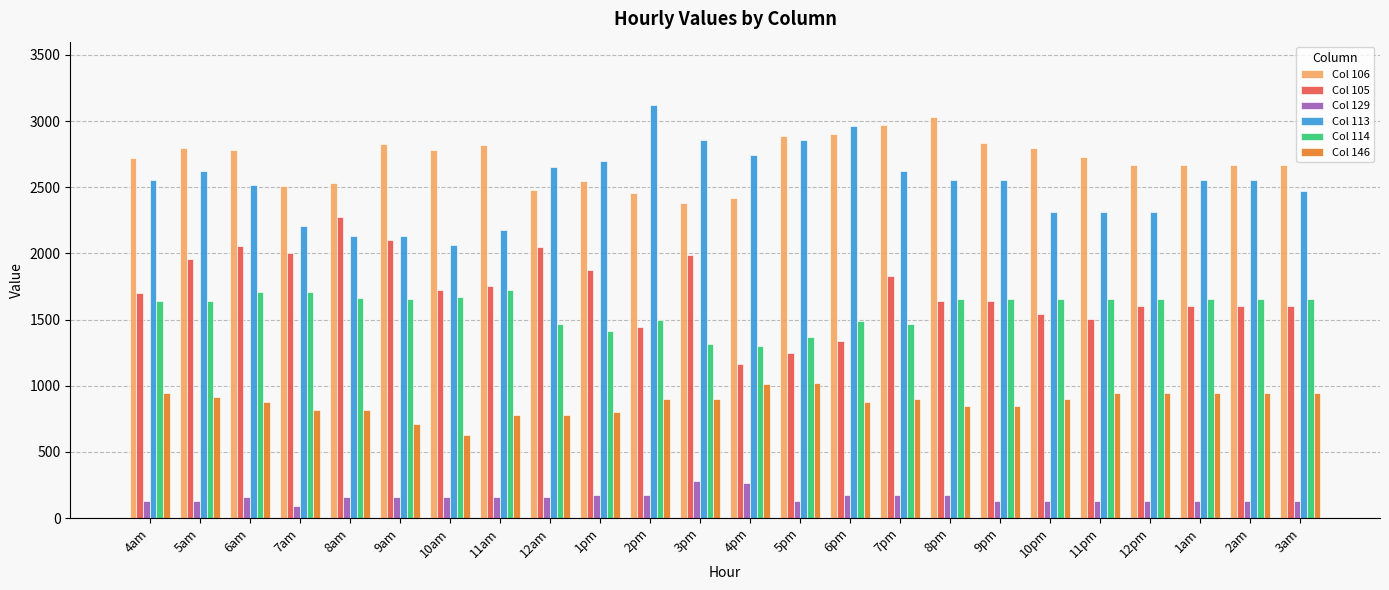

List the series in order of their peak value, lowest first.

Col 129, Col 146, Col 114, Col 105, Col 106, Col 113